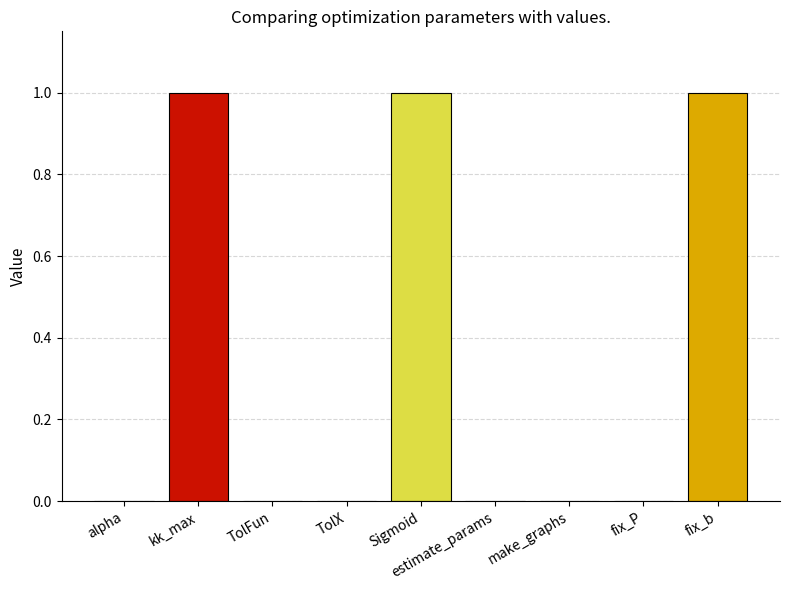

True or false: the data shows -0.3 at make_graphs.

False